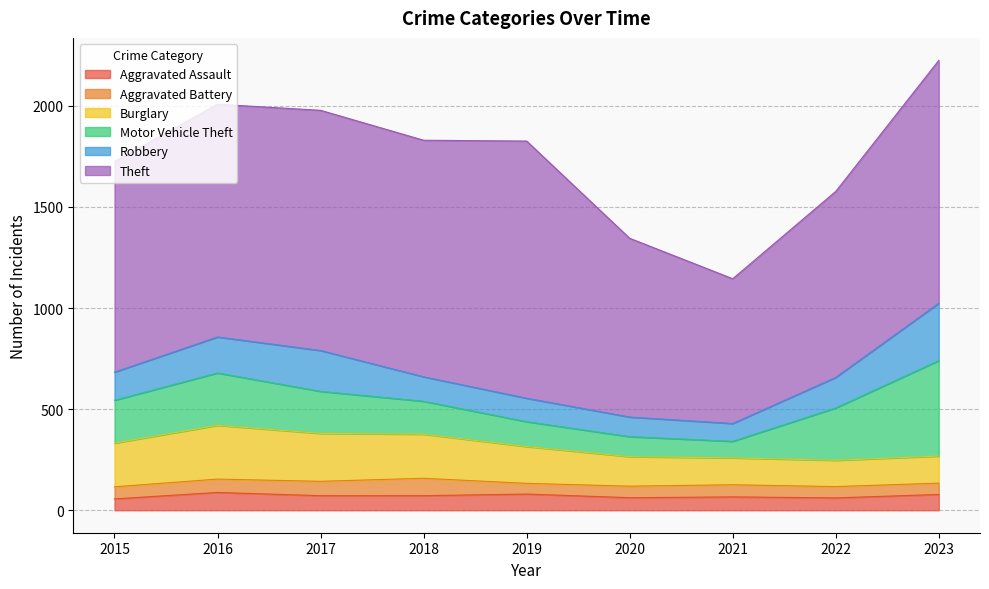

What is the value of the Burglary point at the 6th from the left?

146